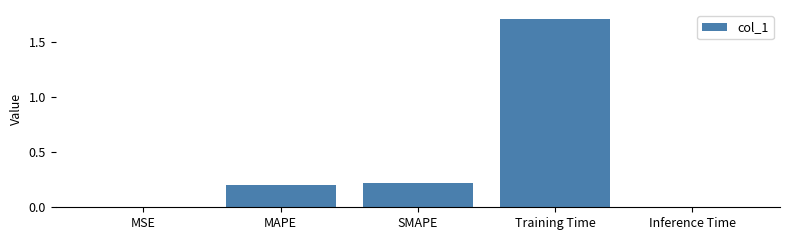

Which category has the highest value across all series?

Training Time